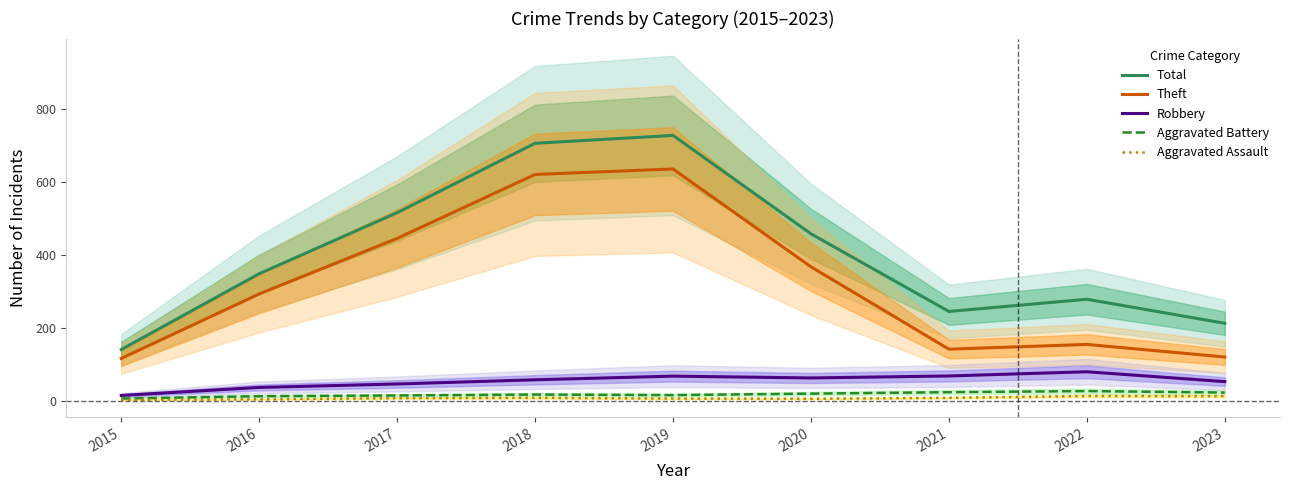

Is the value of Total at 2018 greater than the value of Aggravated Battery at 2019?

Yes